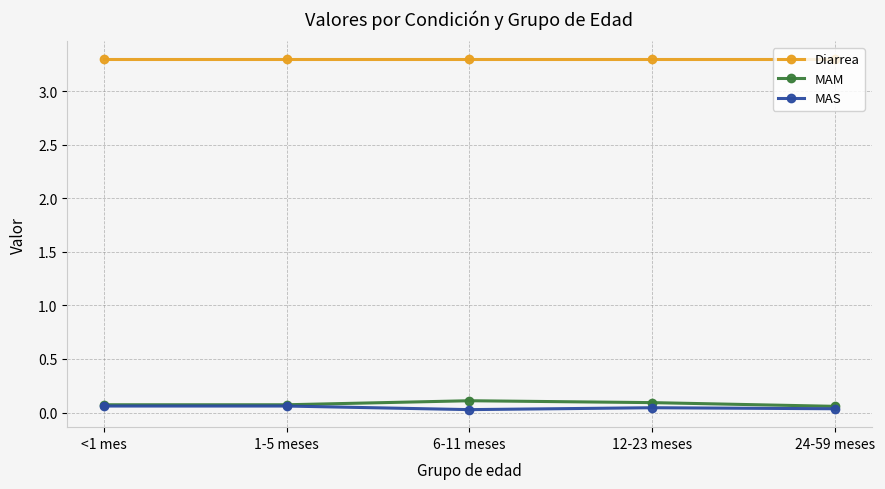

Is the value of Diarrea at 6-11 meses greater than the value of MAM at <1 mes?

Yes